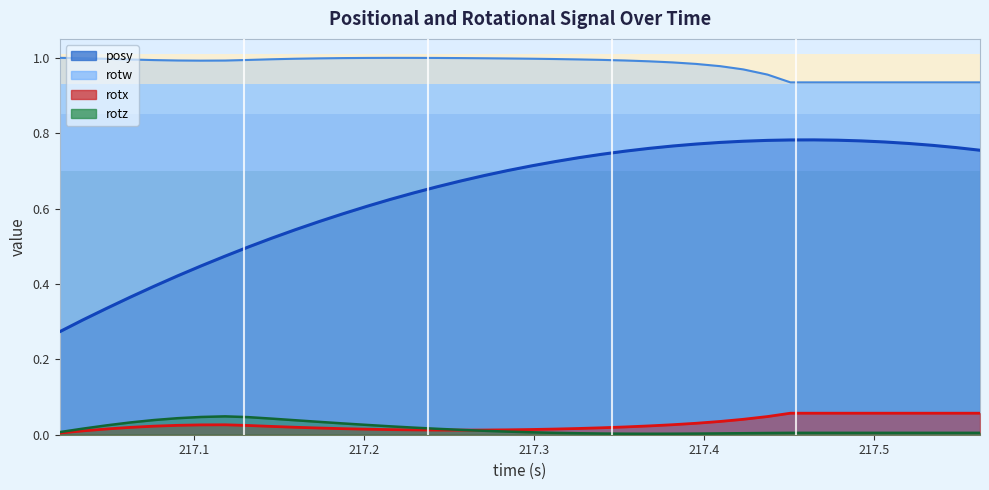

Reading left to right, what are all the values shown in this chart?

posy: 0.3	0.3	0.3	0.4	0.4	0.4	0.4	0.5	0.5	0.5	0.5	0.6	0.6	0.6	0.6	0.6	0.7	0.7	0.7	0.7	0.7	0.7	0.7	0.7	0.8	0.8	0.8	0.8	0.8	0.8	0.8	0.8	0.8	0.8	0.8	0.8	0.8	0.8	0.8	0.8
rotx: 0.0	0.0	0.0	0.0	0.0	0.0	0.0	0.0	0.0	0.0	0.0	0.0	0.0	0.0	0.0	0.0	0.0	0.0	0.0	0.0	0.0	0.0	0.0	0.0	0.0	0.0	0.0	0.0	0.0	0.0	0.0	0.1	0.1	0.1	0.1	0.1	0.1	0.1	0.1	0.1
rotz: 0.0	0.0	0.0	0.0	0.0	0.0	0.0	0.0	0.0	0.0	0.0	0.0	0.0	0.0	0.0	0.0	0.0	0.0	0.0	0.0	0.0	0.0	0.0	0.0	0.0	0.0	0.0	0.0	0.0	0.0	0.0	0.0	0.0	0.0	0.0	0.0	0.0	0.0	0.0	0.0
rotw: 1.0	1.0	1.0	1.0	1.0	1.0	1.0	1.0	1.0	1.0	1.0	1.0	1.0	1.0	1.0	1.0	1.0	1.0	1.0	1.0	1.0	1.0	1.0	1.0	1.0	1.0	1.0	1.0	1.0	1.0	1.0	0.9	0.9	0.9	0.9	0.9	0.9	0.9	0.9	0.9